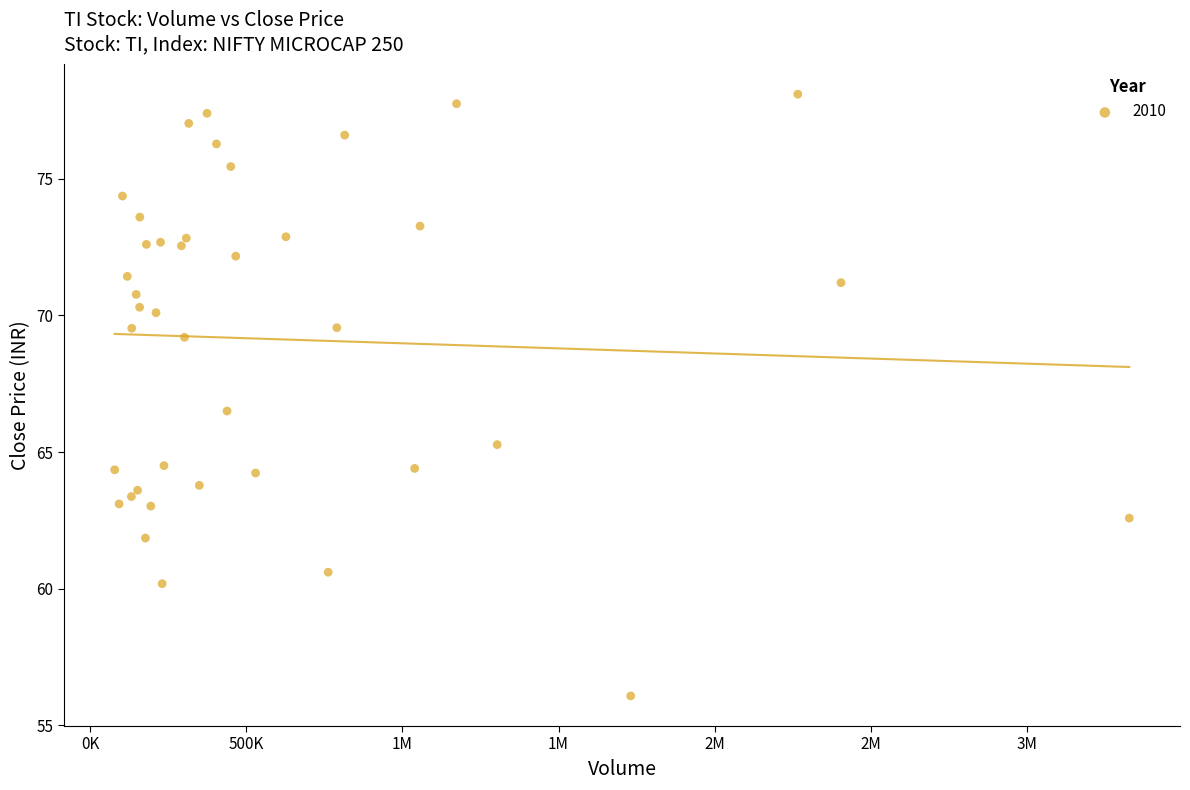

What Y value in the scatter plot is closest to 67?

66.5